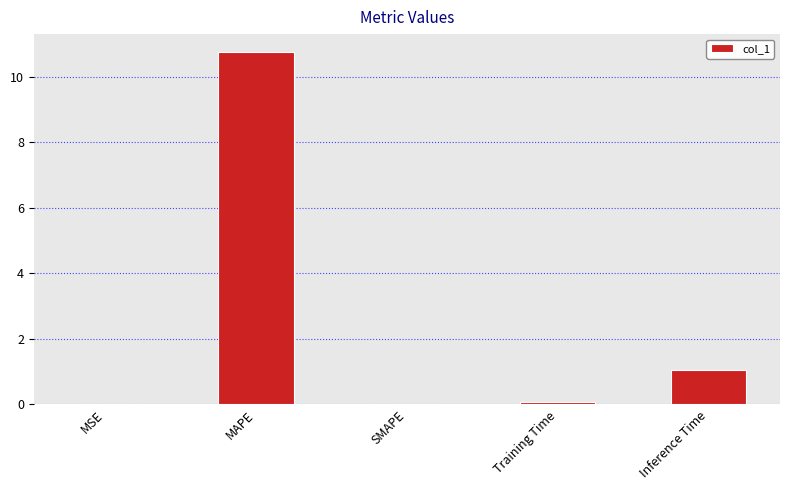

What is the approximate value at MAPE?

10.8